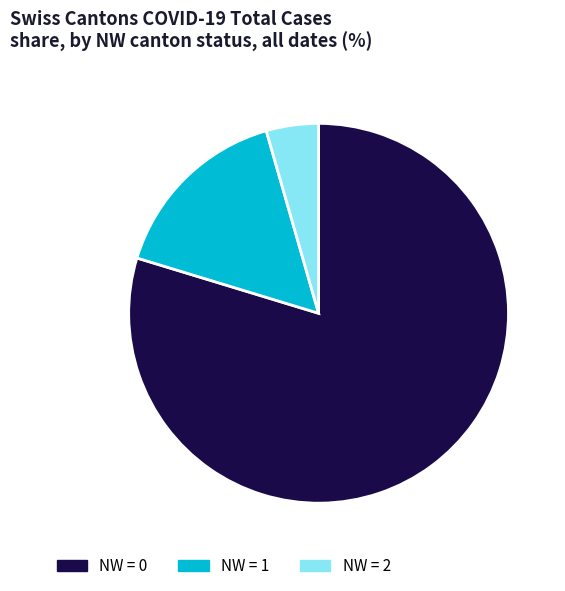

Which category has the smallest portion of the pie?

NW = 2